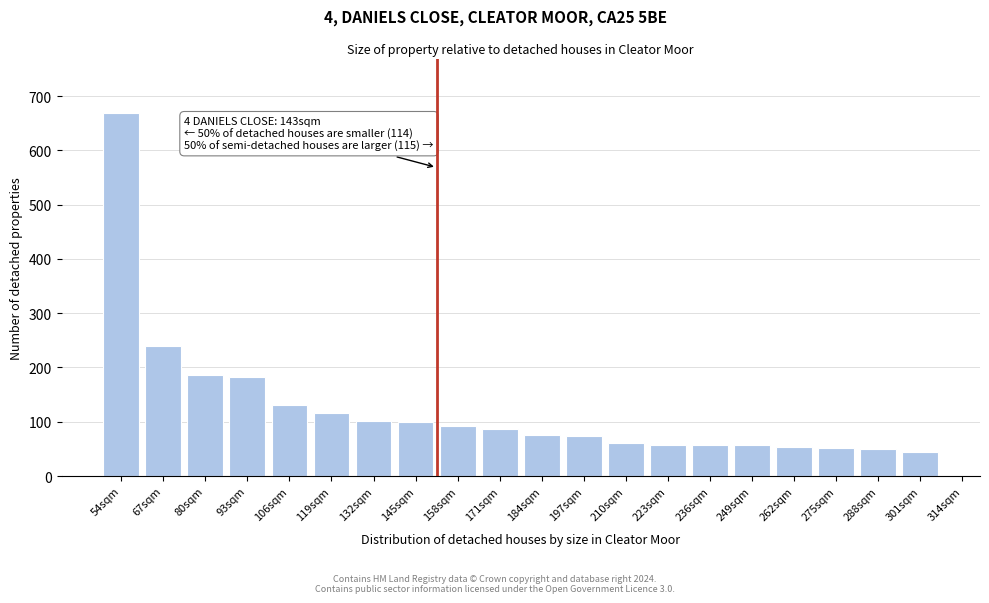

What is the value of the 16th bar from the left?

57